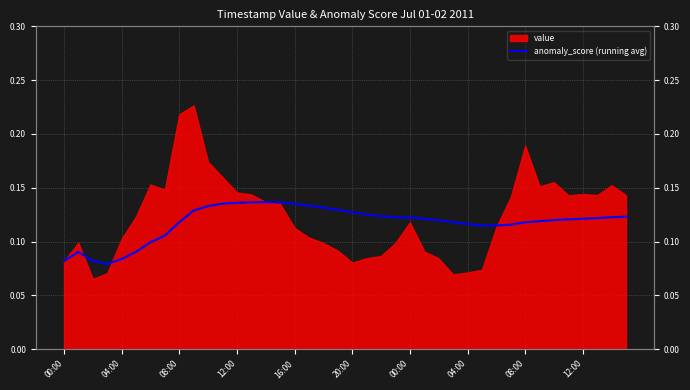

How many values are between 0 and 1?

40